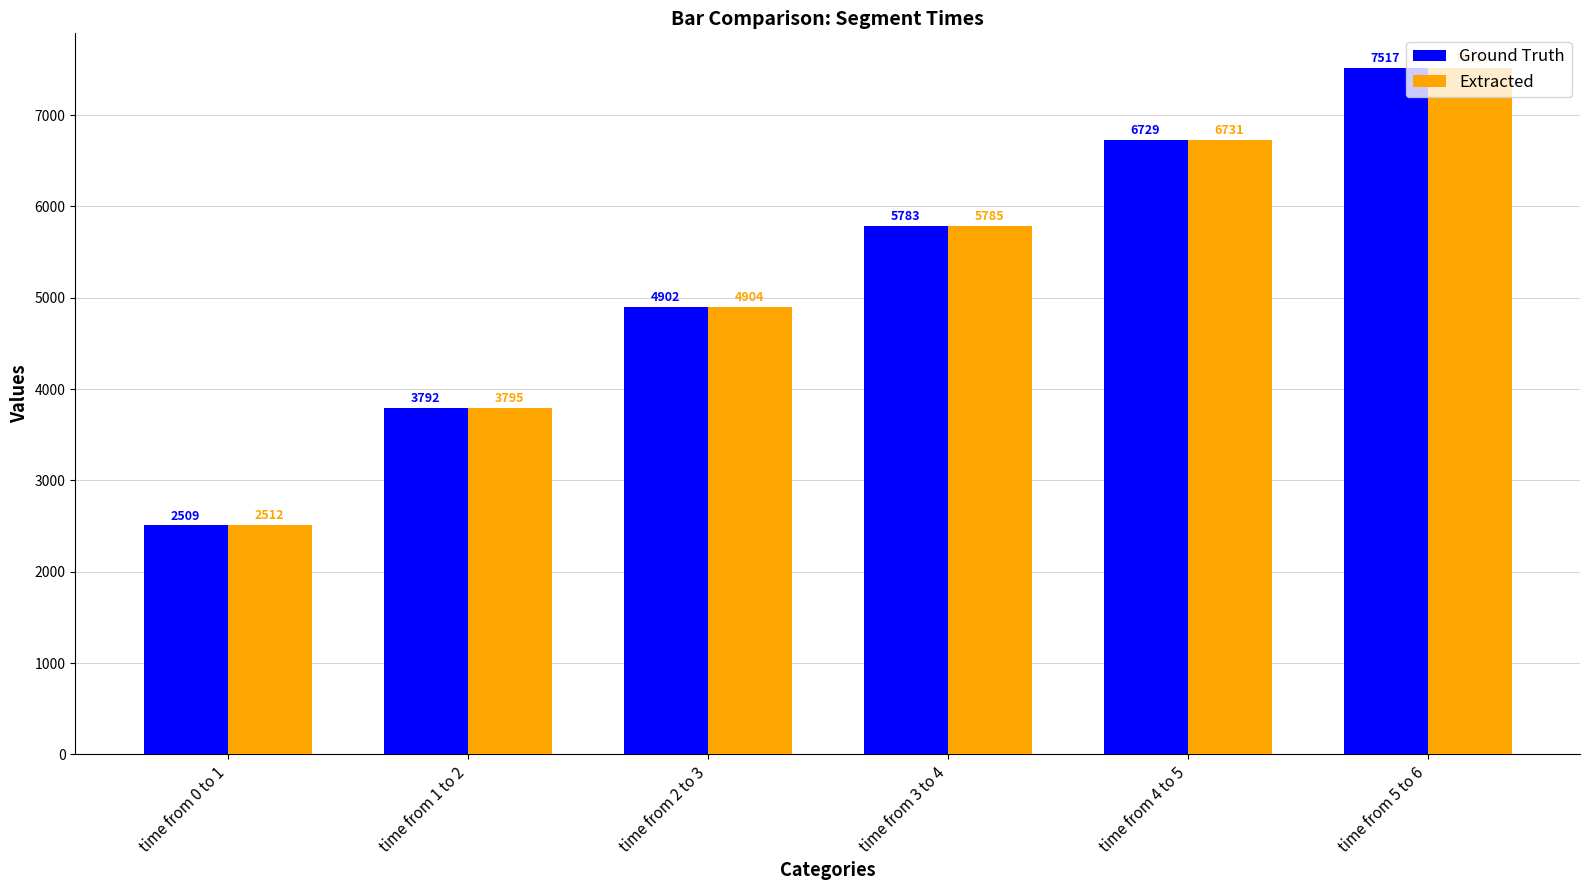

What value does the Ground Truth series have at time from 5 to 6, to the nearest 100?

7500